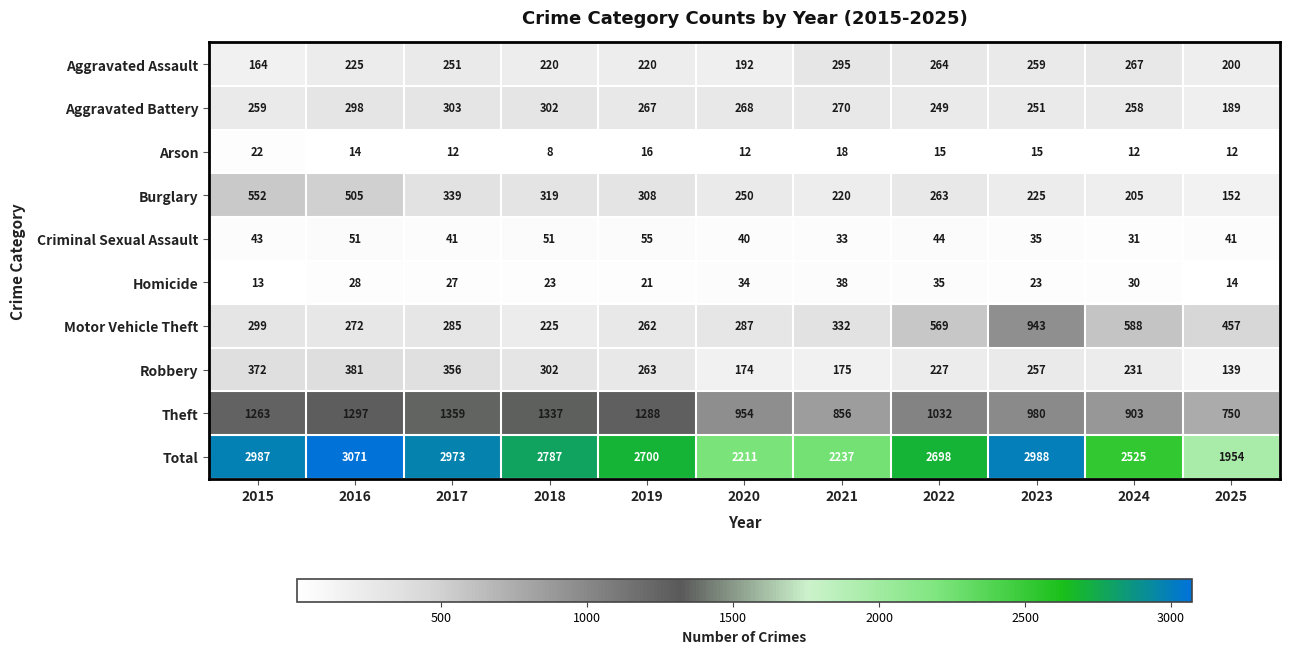

Which series changed the most between 2017 and 2020?

Total